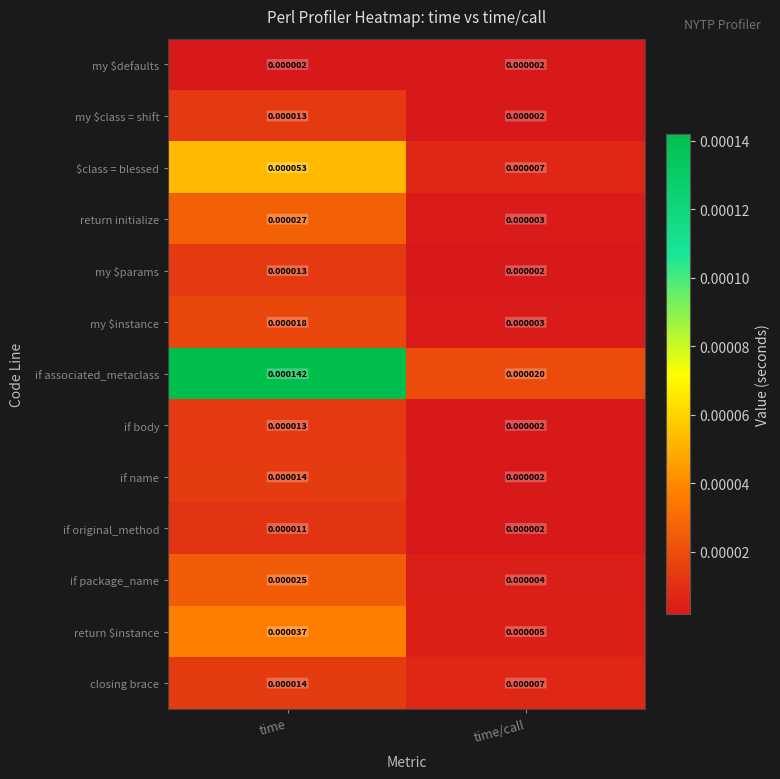

How many distinct data groups are displayed?

13